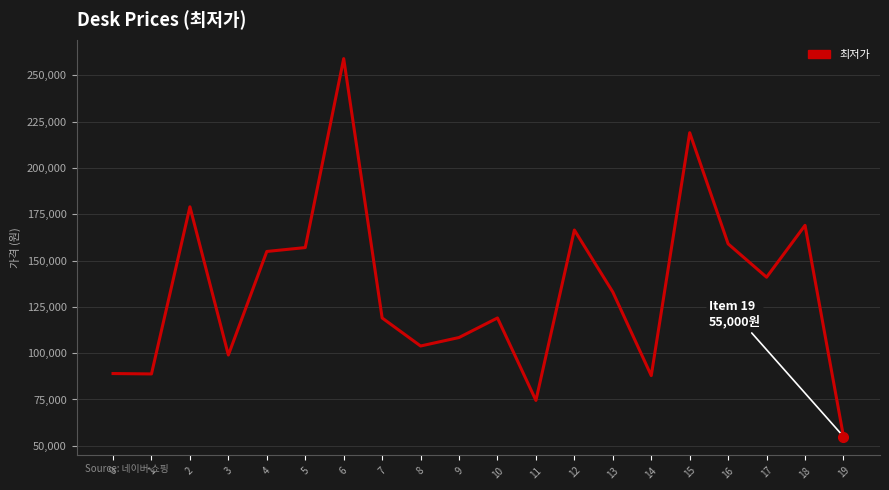

The chart shows a value of 89000 at 0. True or false?

True